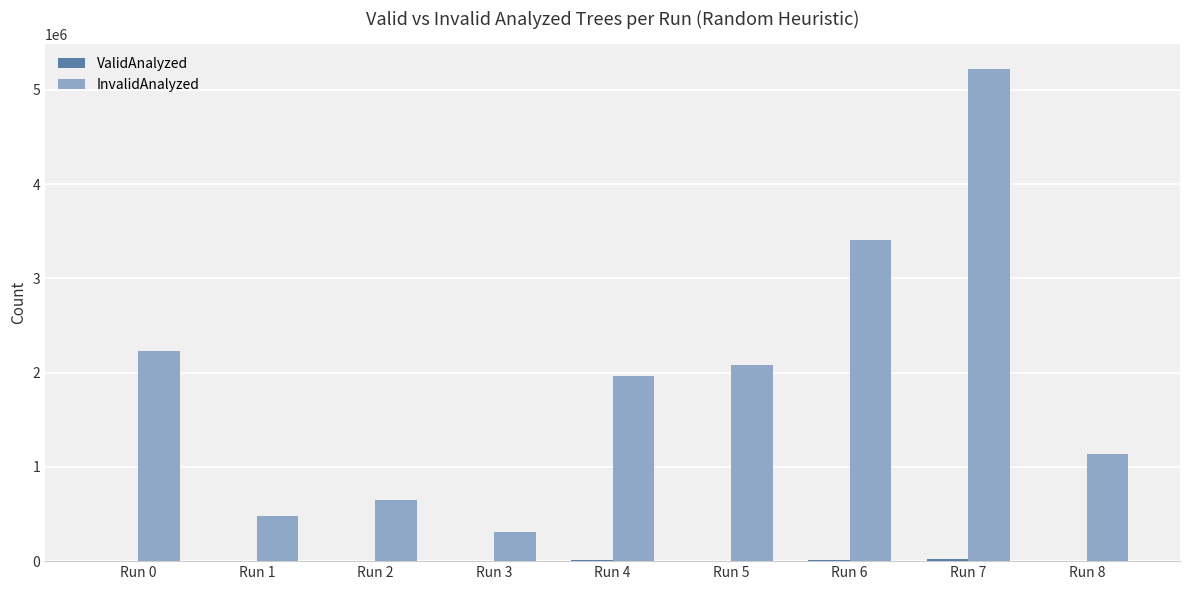

What is the sum of all InvalidAnalyzed values?

17466670